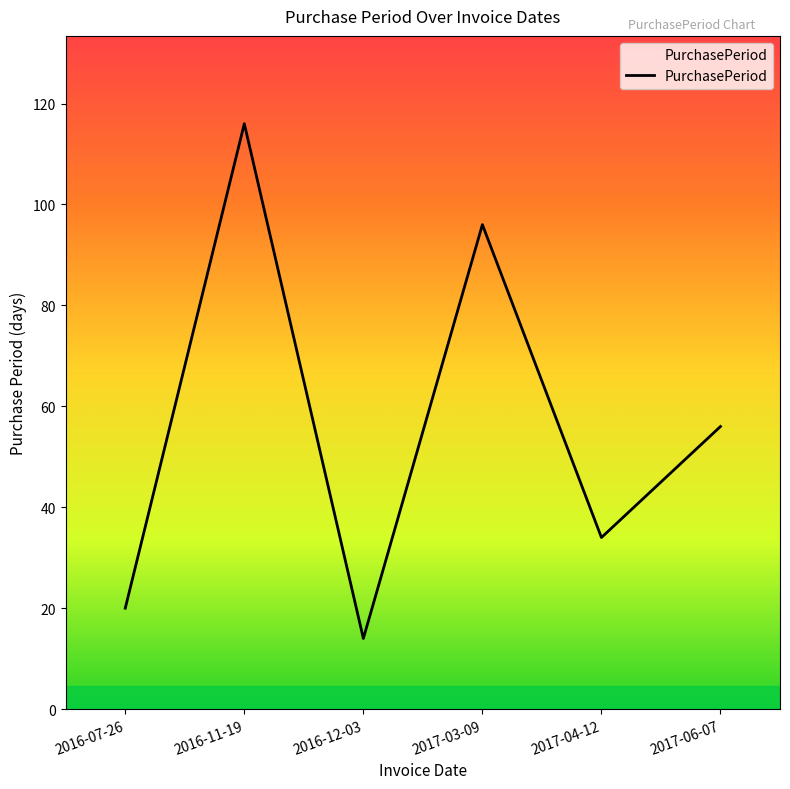

List the labels in order of value, largest first.

2016-11-19, 2017-03-09, 2017-06-07, 2017-04-12, 2016-07-26, 2016-12-03